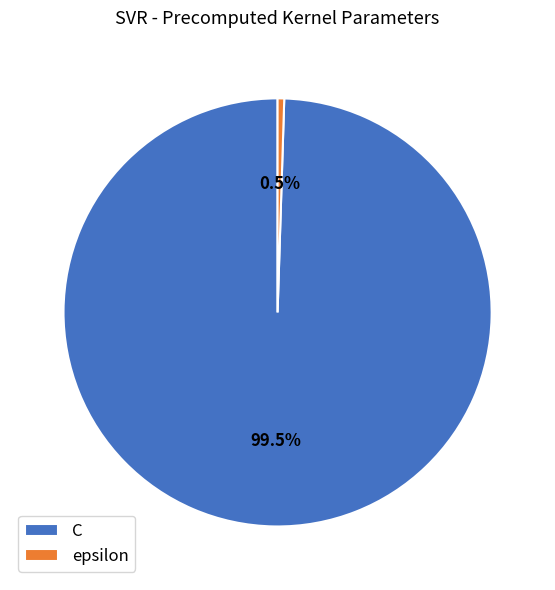

What percentage is NOT represented by epsilon?

99.5%